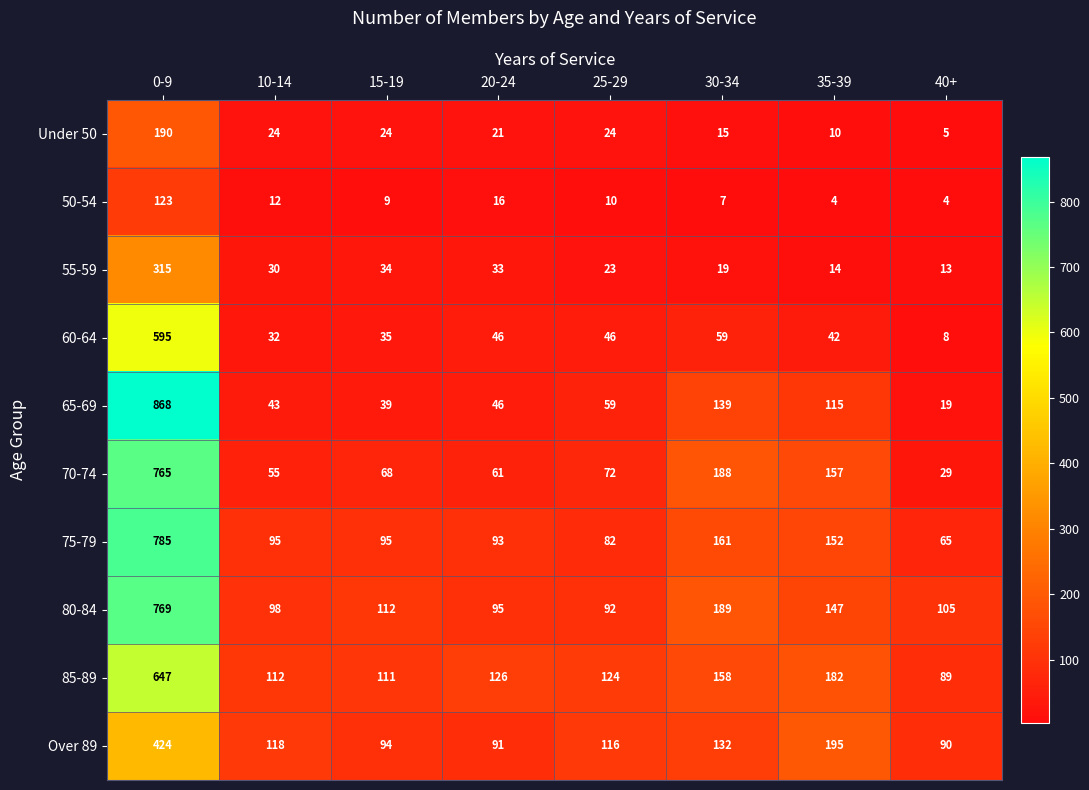

What is the total value across all series at 30-34?

1067